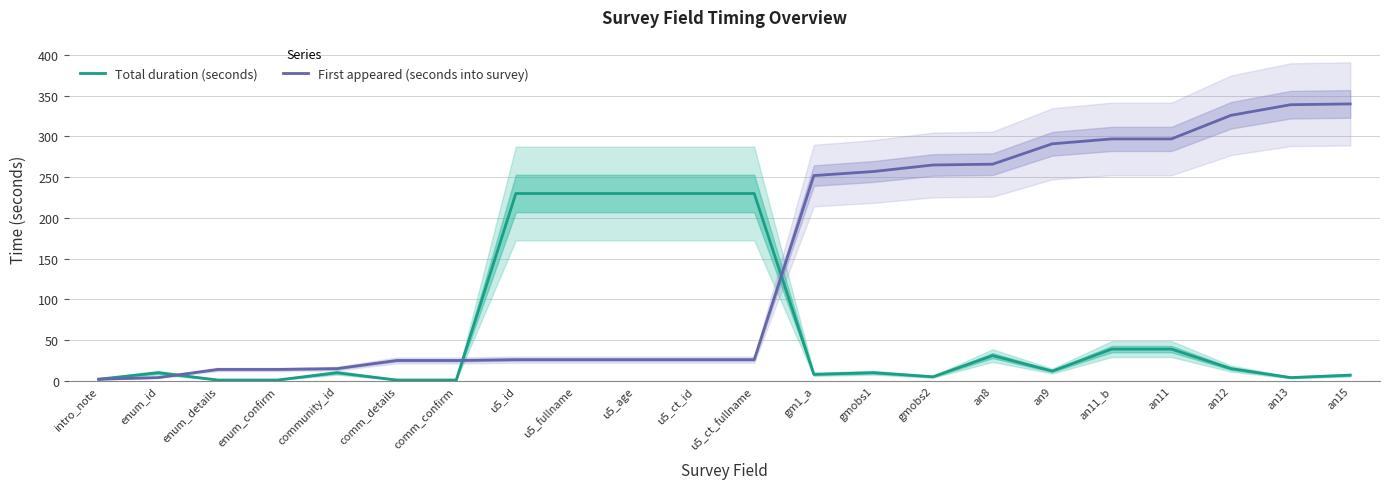

The value of First appeared (seconds into survey) at an12 is 440. True or false?

False